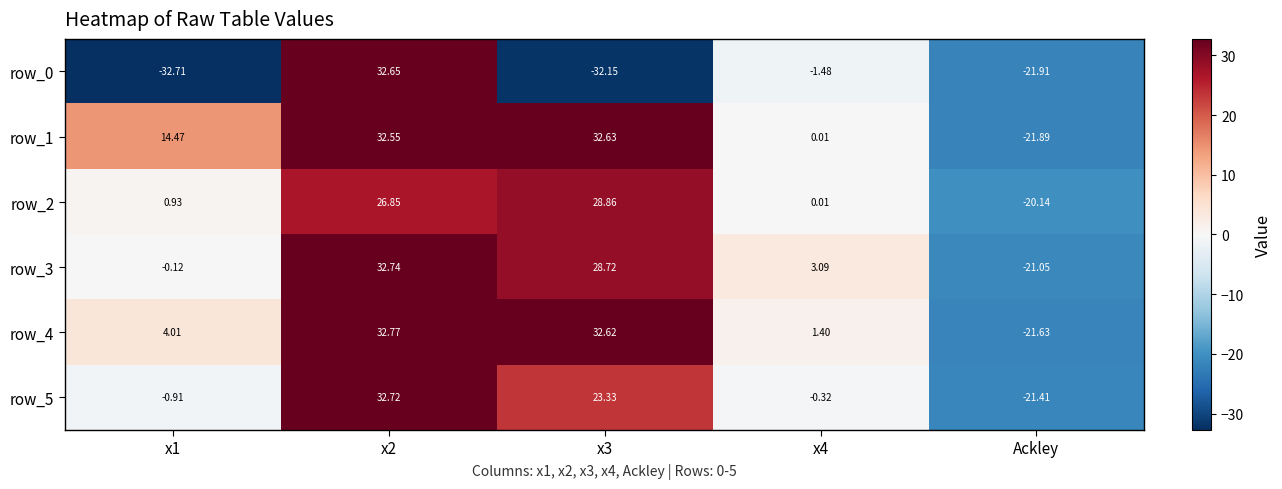

Is the value of row_2 at x2 greater than the value of row_3 at x4?

Yes